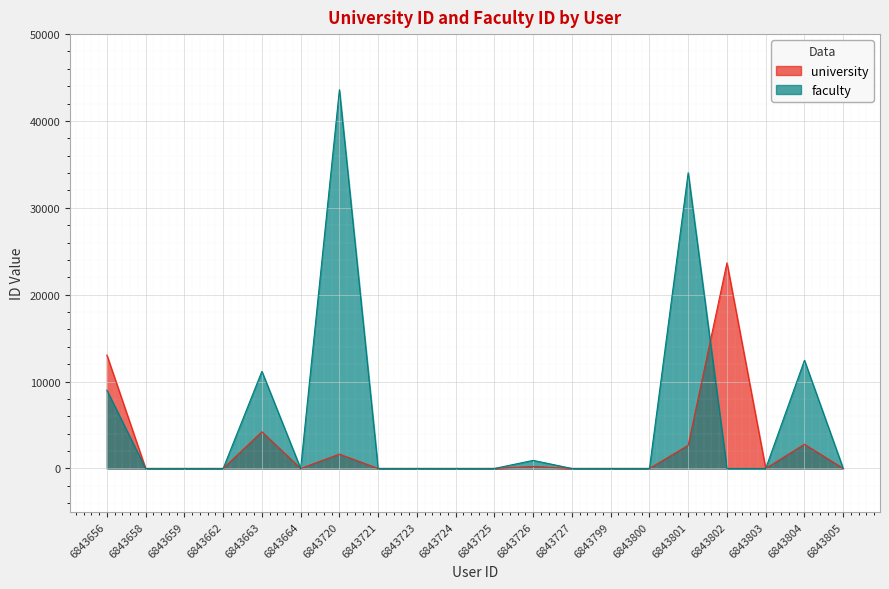

The university series shows 11201 at 6843662. True or false?

False